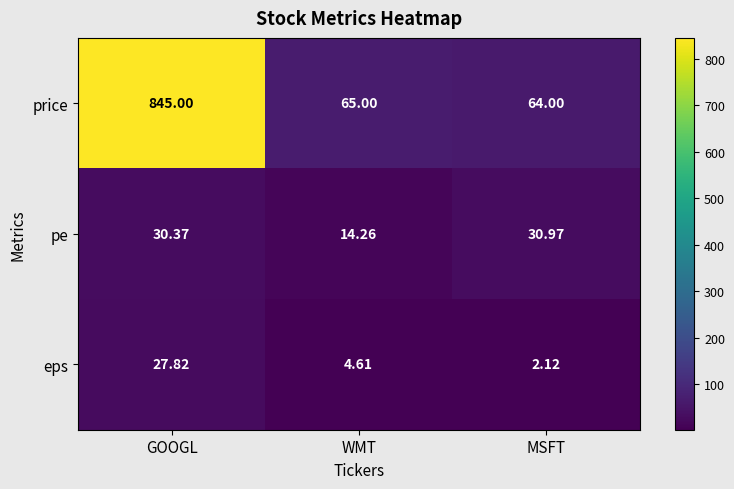

Which category has the highest value in the pe series?

MSFT